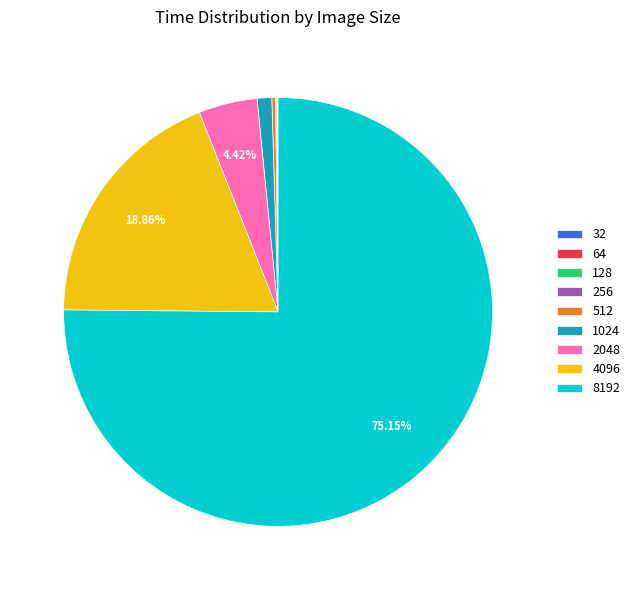

Is there a majority slice in this chart?

Yes